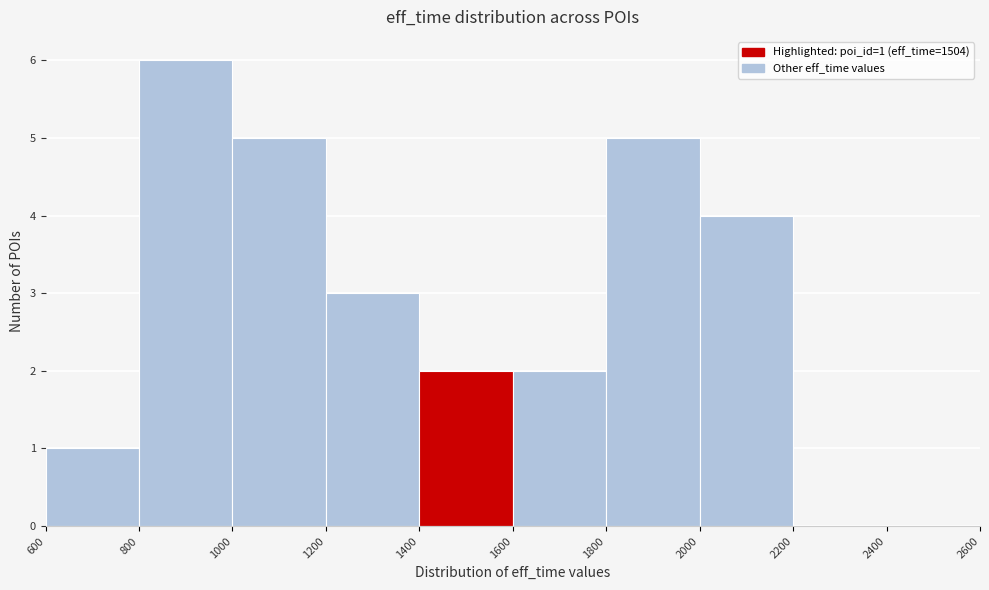

Which range on the x-axis has the tallest bar?

800 to 1000